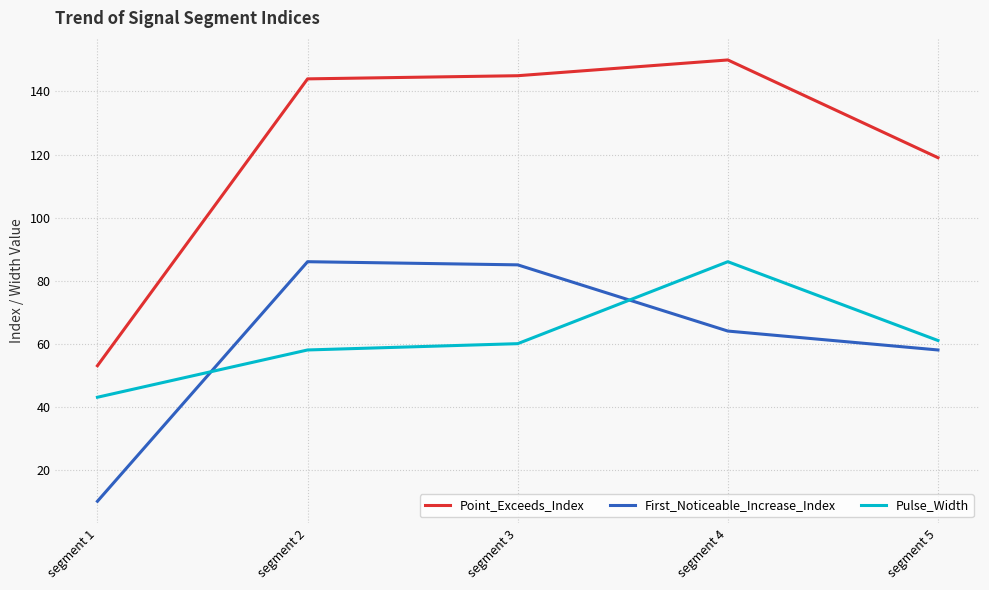

Reading left to right, extract all data points from this chart.

Point_Exceeds_Index: 53	144	145	150	119
First_Noticeable_Increase_Index: 10	86	85	64	58
Pulse_Width: 43	58	60	86	61